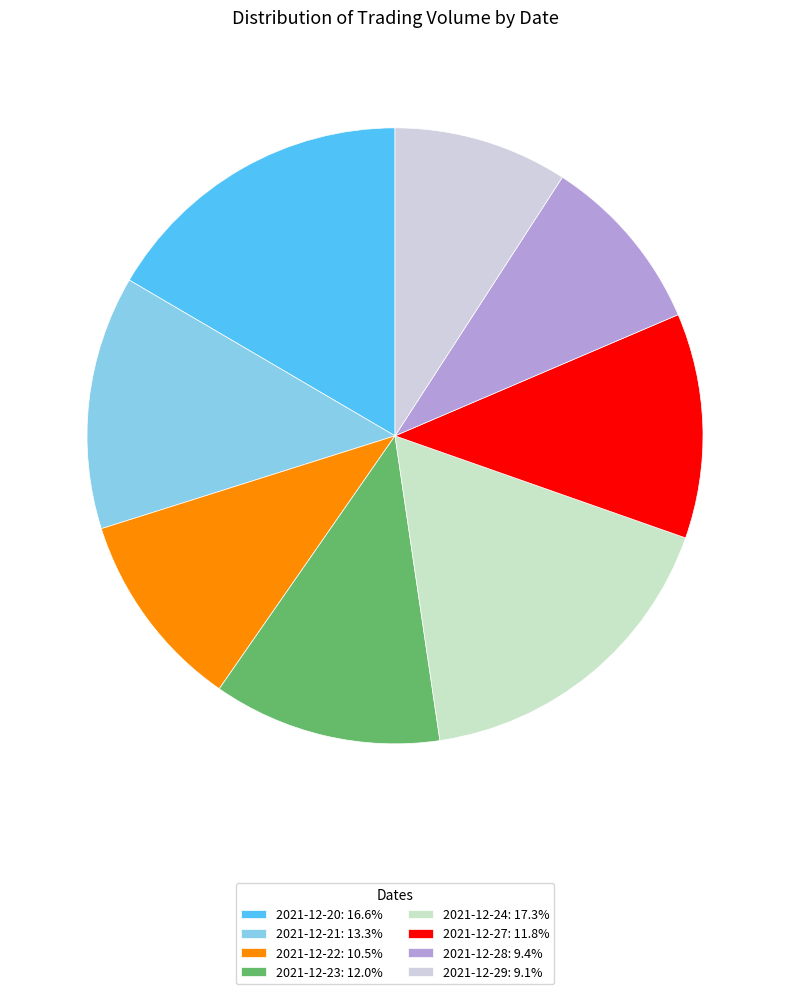

To the nearest percent, what portion does 2021-12-20 represent?

17%